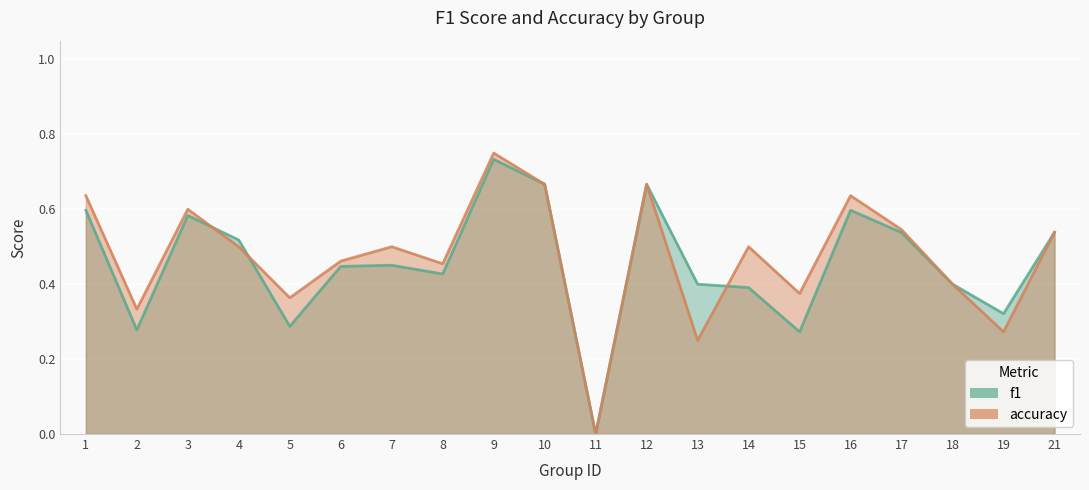

How many lines are shown in the chart?

2